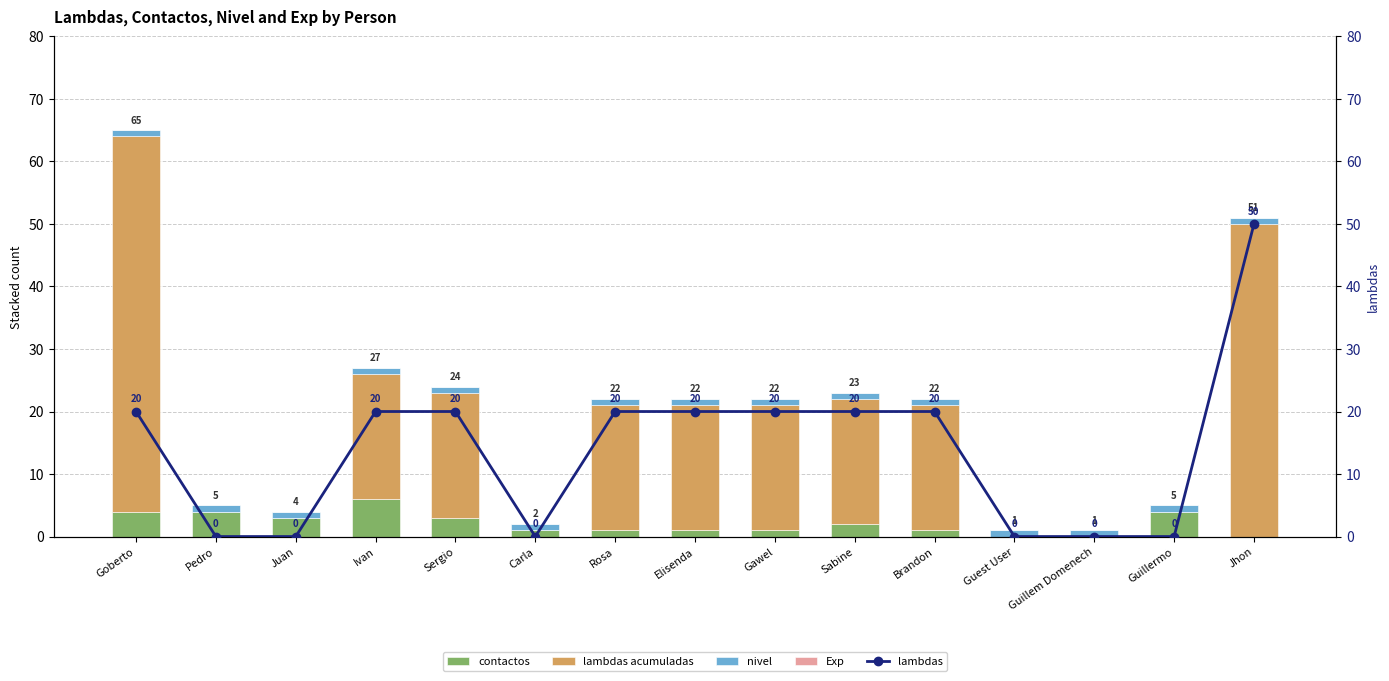

At which label does contactos reach its peak?

Ivan